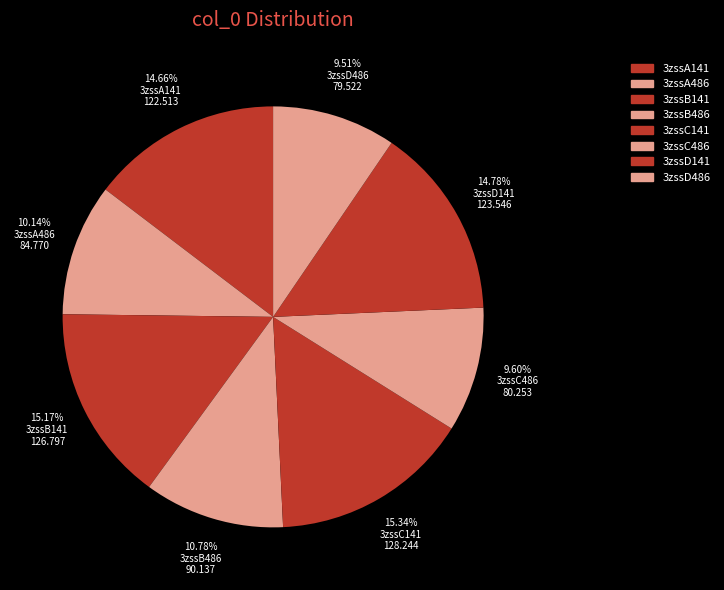

Is it true that 3zssA486 is 10% of the pie?

True